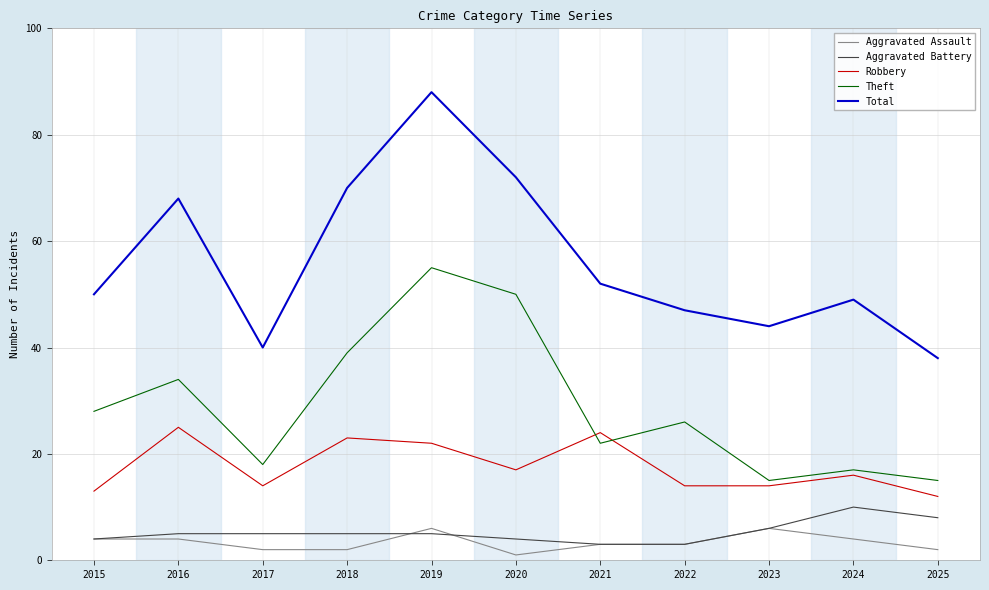

Where does the Theft series first go above 26?

2015